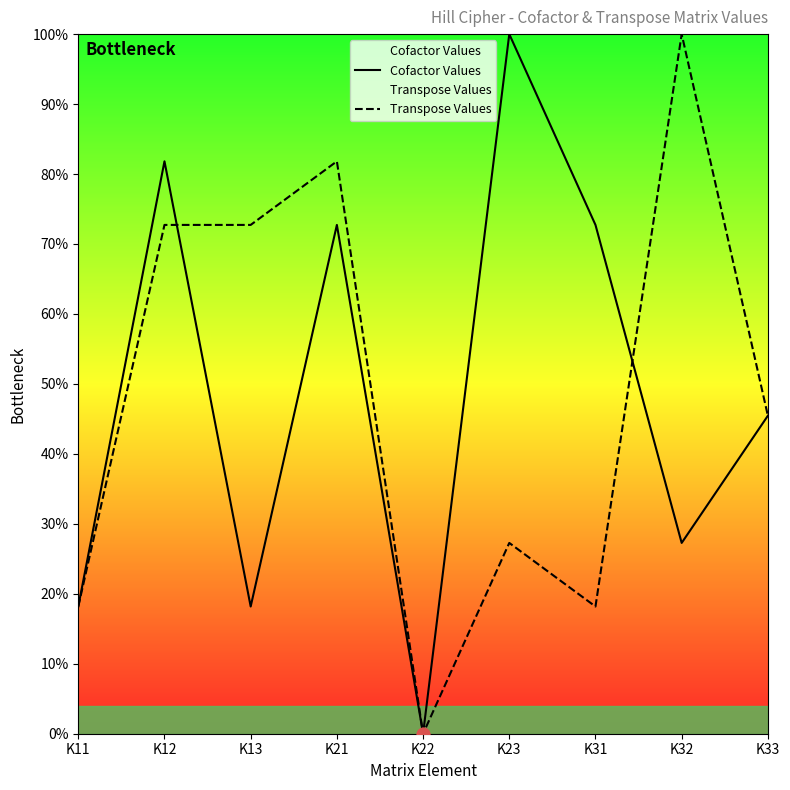

At which category is the sum across all series the highest?

K12